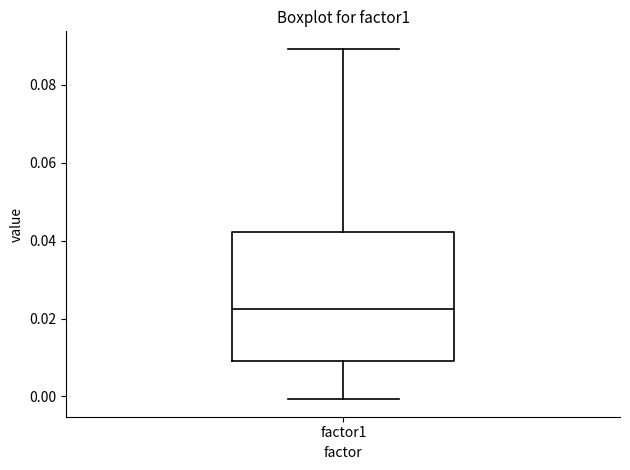

Transcribe this box plot: give where the median line is, the range the box spans, and where the two whiskers end, as read against the y-axis. The values are not printed on the chart, so give them approximately, as read against the axis.

median 0.022, box 0.010 to 0.042, whiskers 0.000 to 0.090